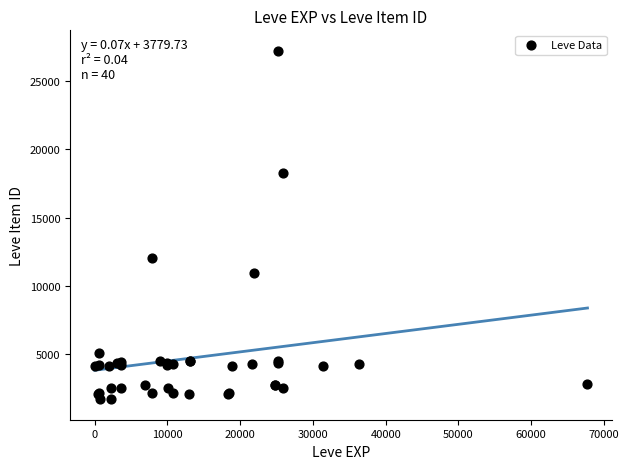

What Y value in the scatter plot is closest to 14448?

12018